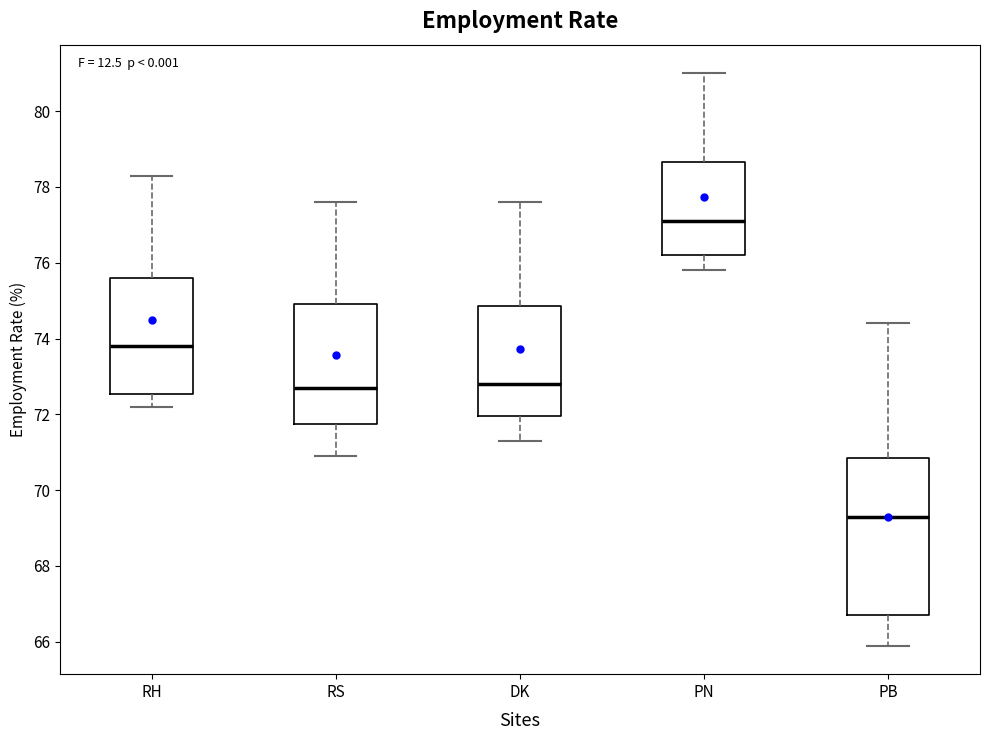

Reading left to right, transcribe this box plot: for each box, give where its median line is, the range the box spans, and where its two whiskers end, as read against the y-axis. The values are not printed on the chart, so give them approximately, as read against the axis.

RH: median 73.8, box 72.6 to 75.6, whiskers 72.2 to 78.4
RS: median 72.8, box 71.8 to 75.0, whiskers 71.0 to 77.6
DK: median 72.8, box 72.0 to 74.8, whiskers 71.4 to 77.6
PN: median 77.2, box 76.2 to 78.6, whiskers 75.8 to 81.0
PB: median 69.4, box 66.8 to 70.8, whiskers 66.0 to 74.4